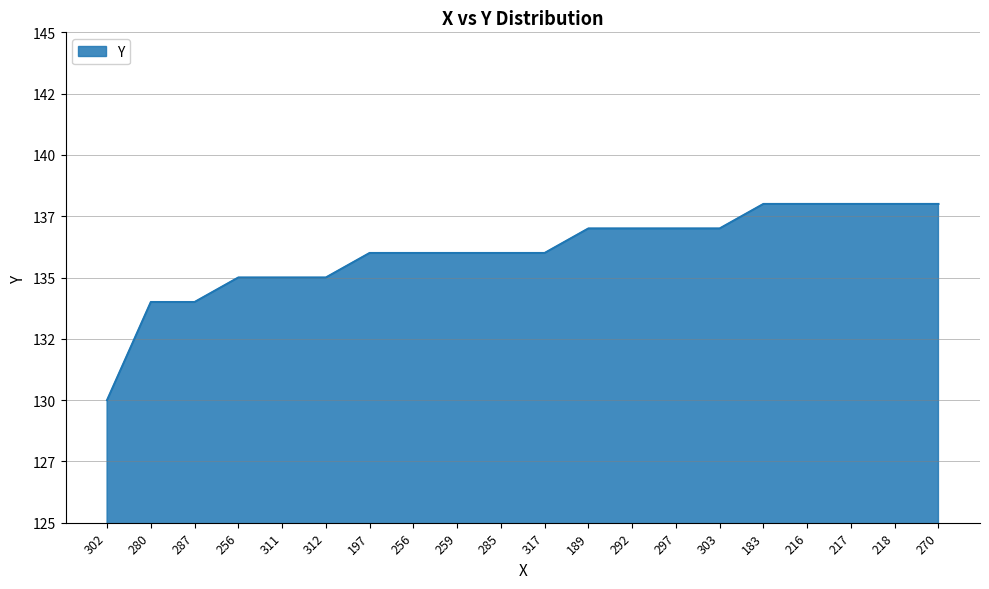

Does the chart display data point markers on the line(s)?

No